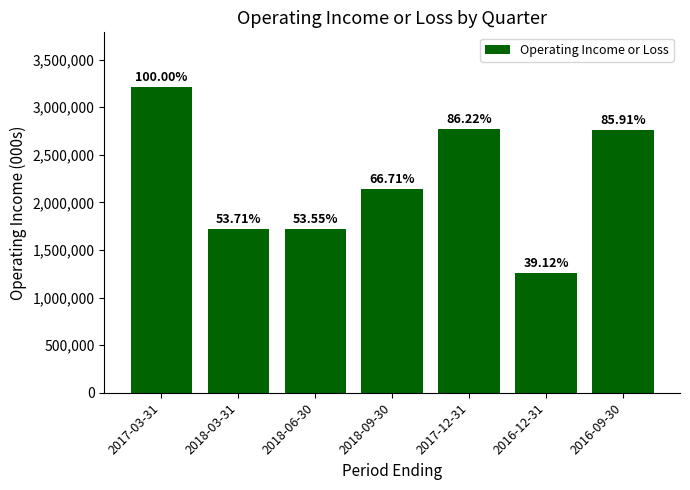

Read the value at 2018-09-30, to the nearest 10.

2140000